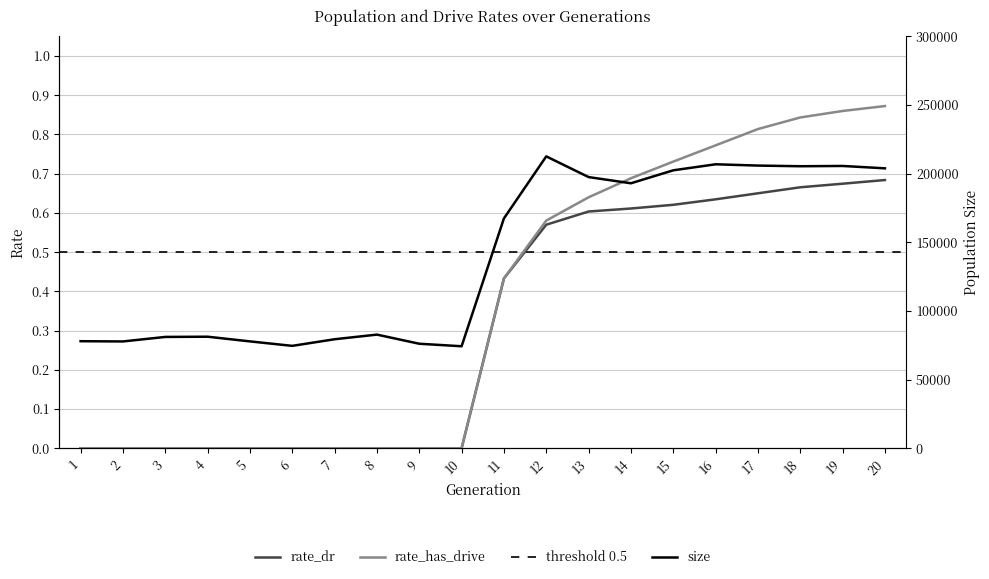

Reading right to left, list all the values displayed in this chart.

size: 20=203862.0	19=205588.0	18=205385.0	17=205867.0	16=206805.0	15=202415.0	14=192976.0	13=197487.0	12=212563.0	11=167404.0	10=74316.0	9=76144.0	8=82794.0	7=79420.0	6=74603.0	5=77857.0	4=81265.0	3=81102.0	2=77820.0	1=77992.0
rate_dr: 20=0.7	19=0.7	18=0.7	17=0.6	16=0.6	15=0.6	14=0.6	13=0.6	12=0.6	11=0.4	10=0.0	9=0.0	8=0.0	7=0.0	6=0.0	5=0.0	4=0.0	3=0.0	2=0.0	1=0.0
rate_has_drive: 20=0.9	19=0.9	18=0.8	17=0.8	16=0.8	15=0.7	14=0.7	13=0.6	12=0.6	11=0.4	10=0.0	9=0.0	8=0.0	7=0.0	6=0.0	5=0.0	4=0.0	3=0.0	2=0.0	1=0.0